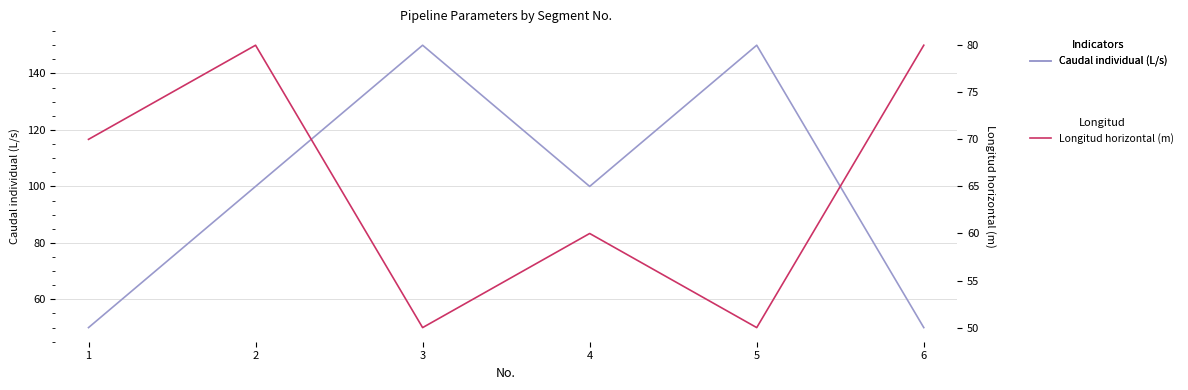

True or false: Caudal individual (L/s) has more than 2 points higher than both neighbors.

False